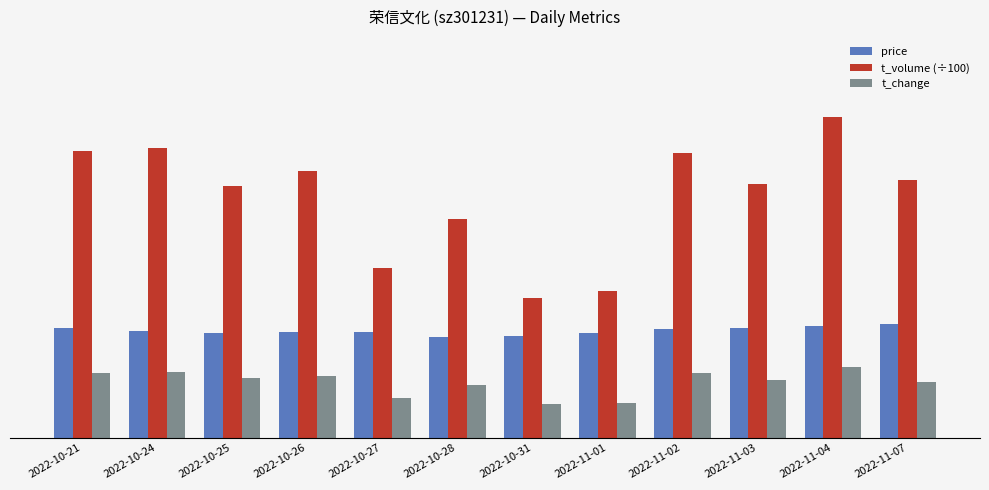

Are the bars horizontal?

No